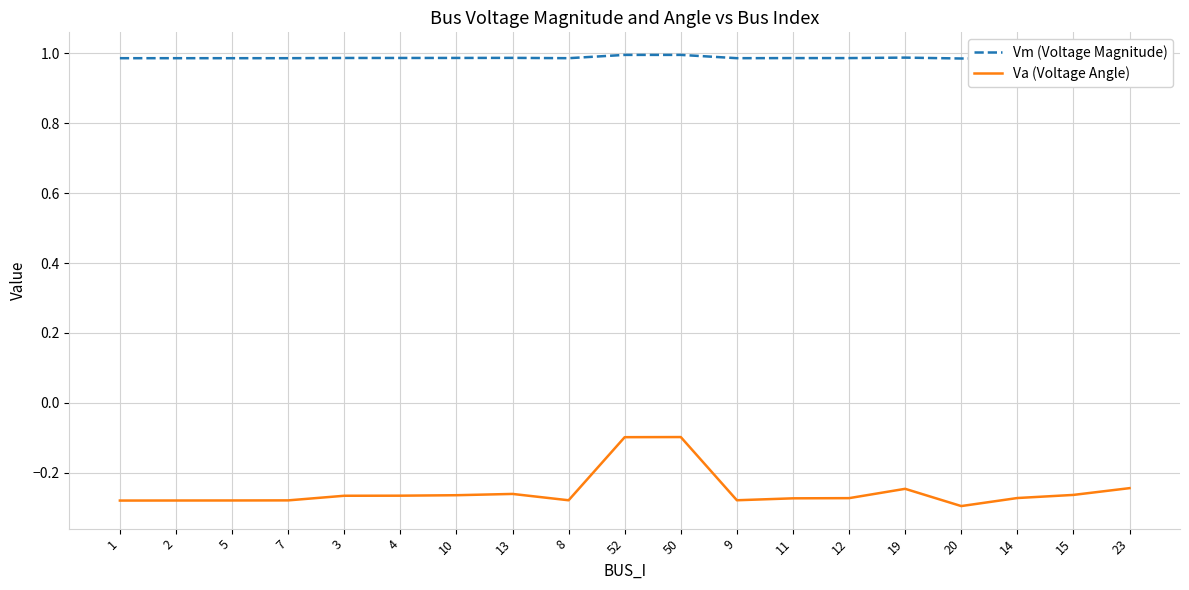

What is the total value across all series at 11?

0.7